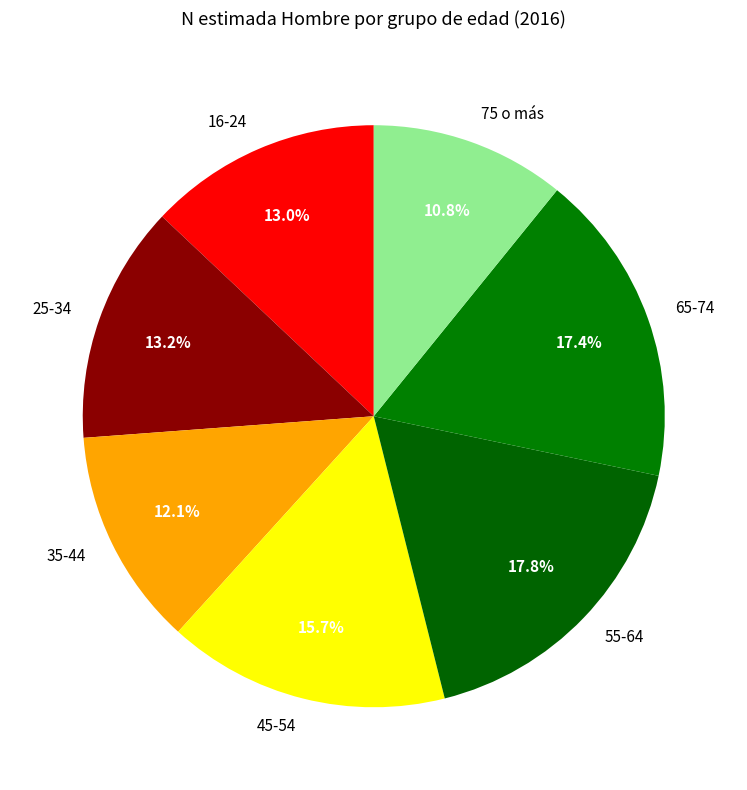

To the nearest percent, what percentage of the pie is 65-74?

17%